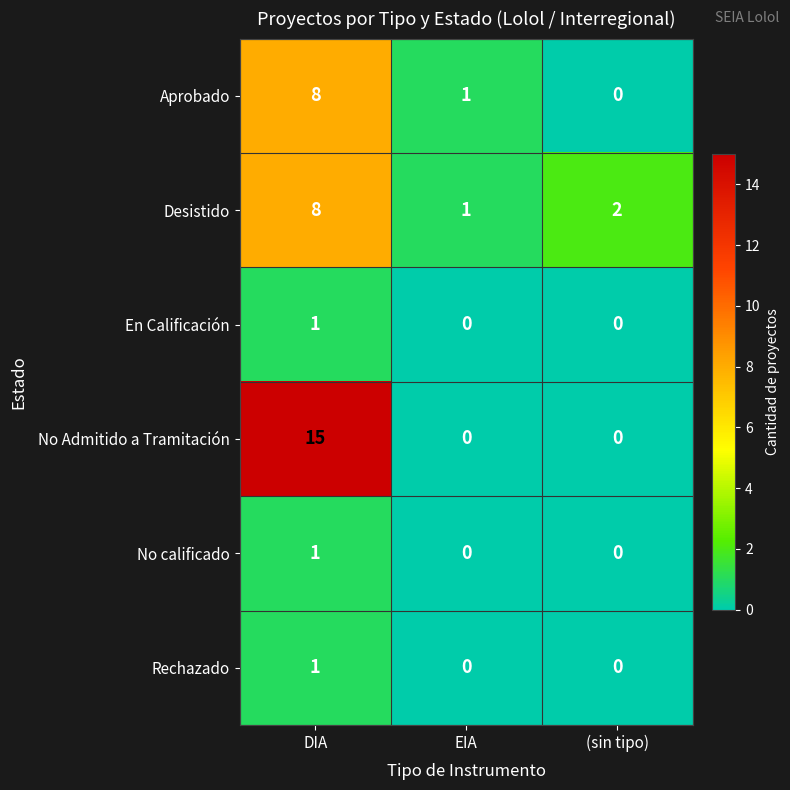

What is the sum of the Desistido values at EIA and DIA?

9